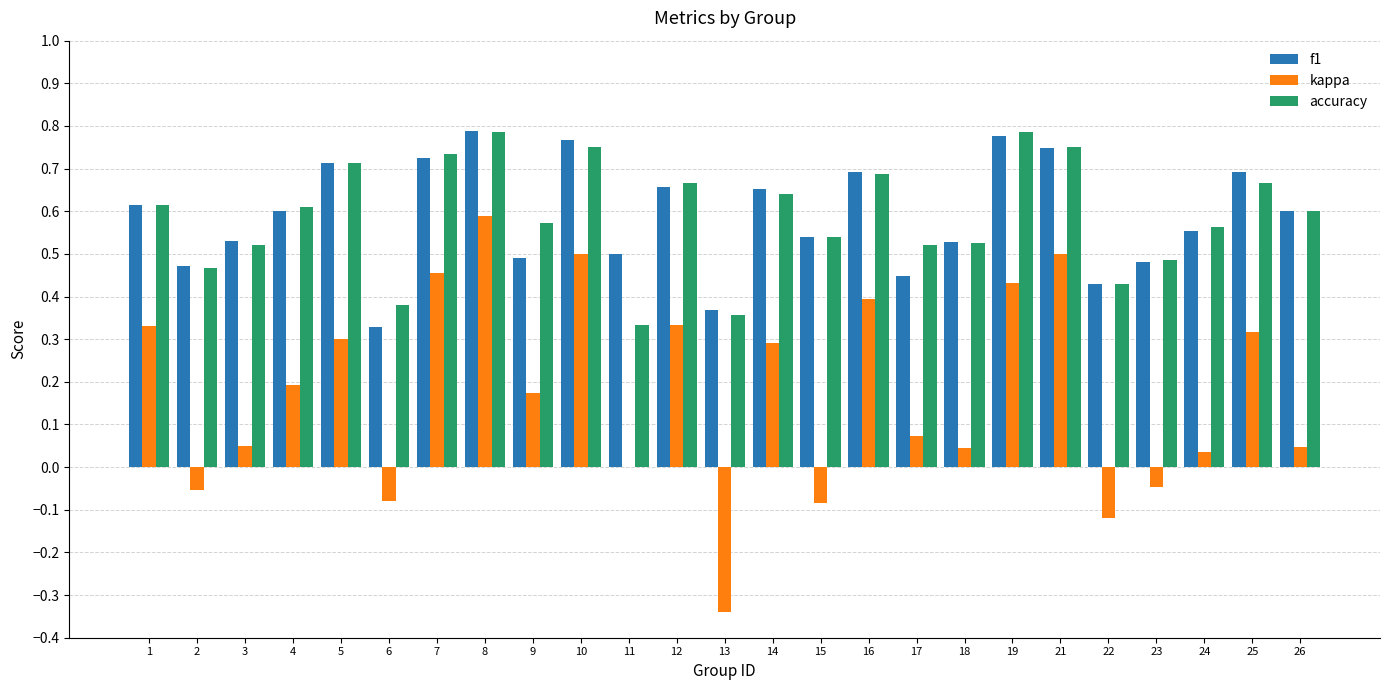

Is the value of f1 at 16 greater than the value of accuracy at 15?

Yes